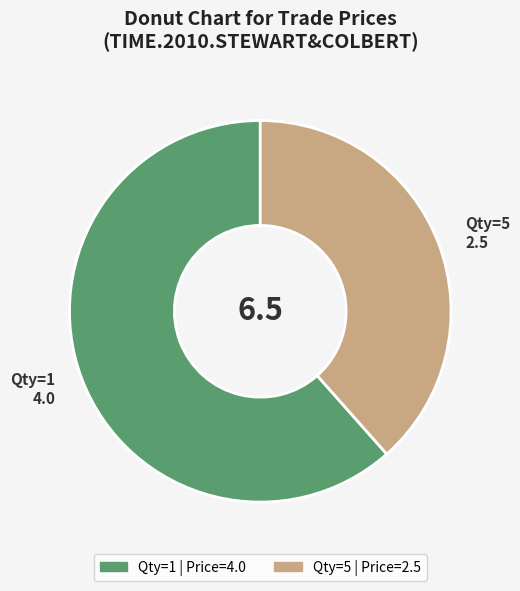

Do Qty=1 4.0 and Qty=5 2.5 together represent more than half of the pie?

Yes